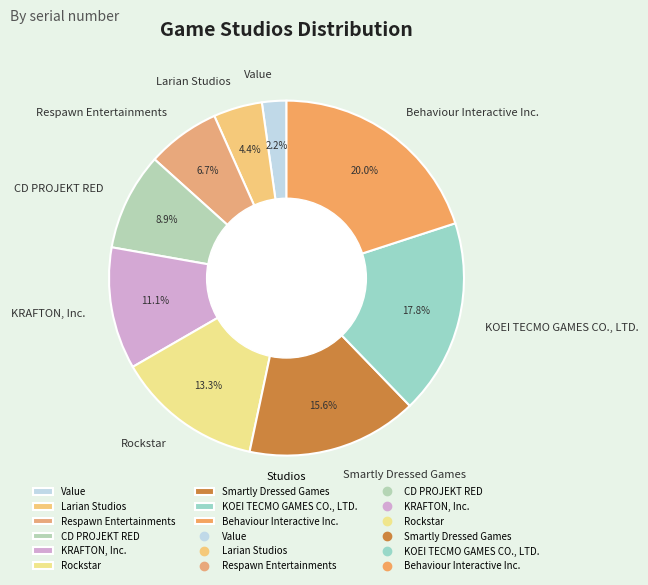

How many slices are in this pie chart?

9